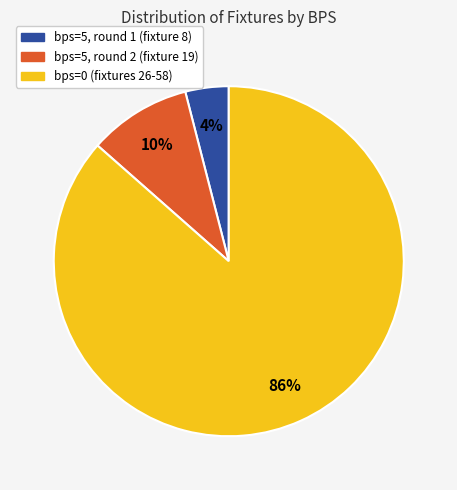

To the nearest percent, what is the difference between the largest and smallest slice percentages?

83%